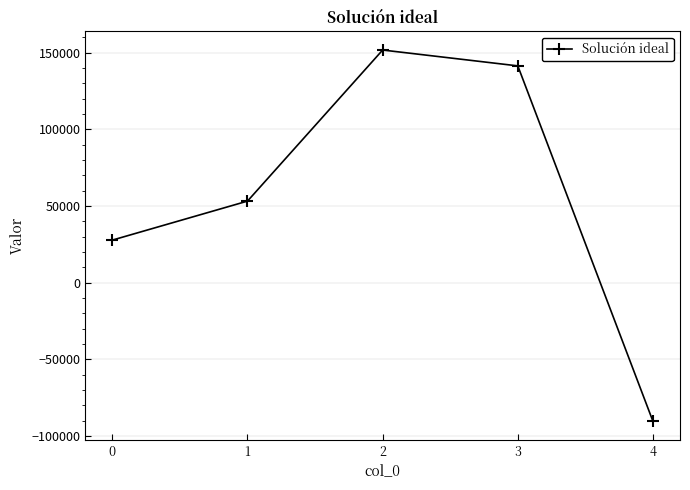

How many interior local peaks (higher than both neighbors) does the data have?

1